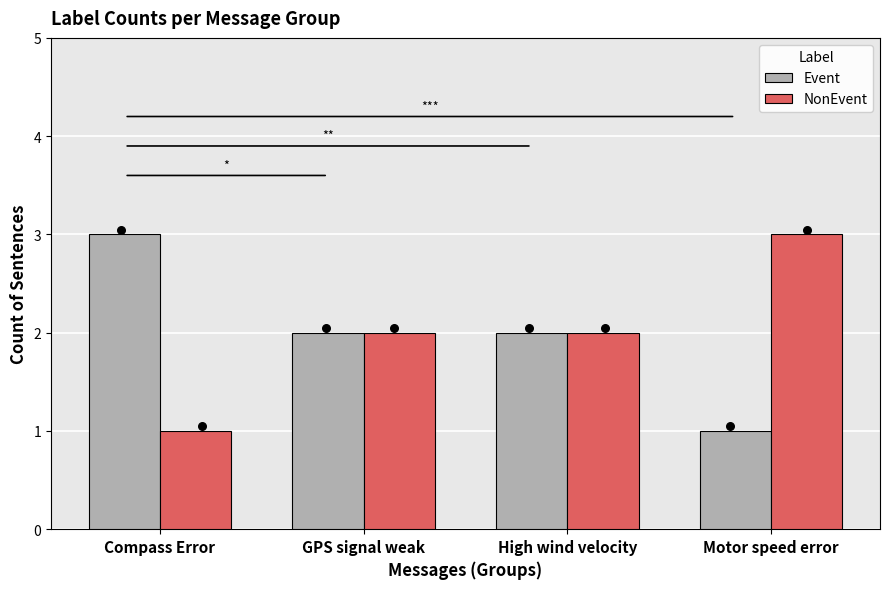

What is the total value across all series at GPS signal weak?

4